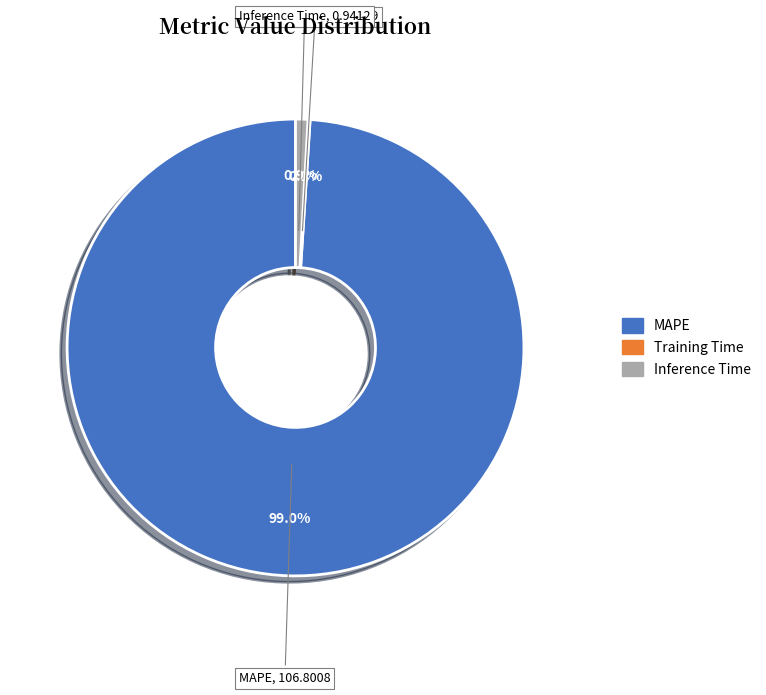

Which slice is the largest?

MAPE